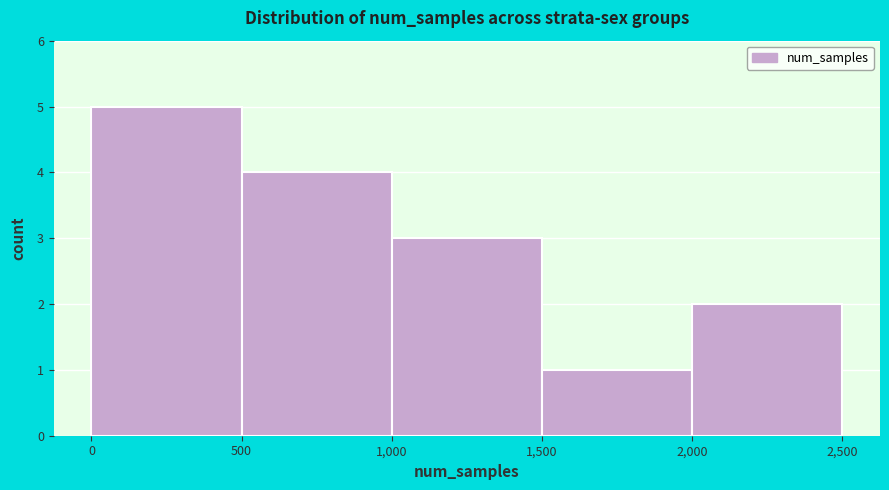

Reading left to right, list every bar in this chart as the range it spans on the x-axis followed by its height. The values are not printed on the chart, so give them approximately, as read against the axis.

0 to 500: 5
500 to 1,000: 4
1,000 to 1,500: 3
1,500 to 2,000: 1
2,000 to 2,500: 2